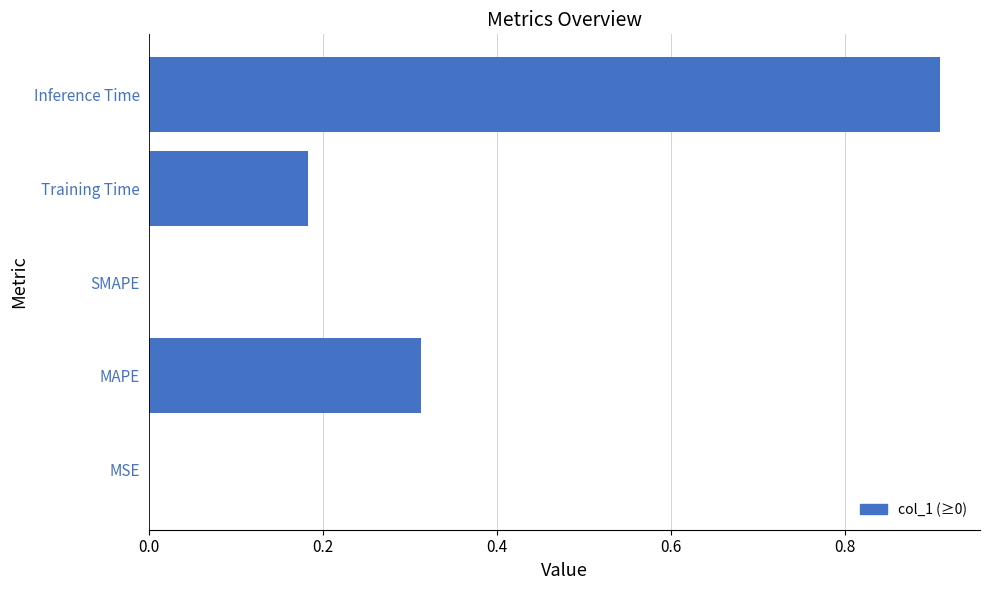

Which category has the highest value across all series?

Inference Time